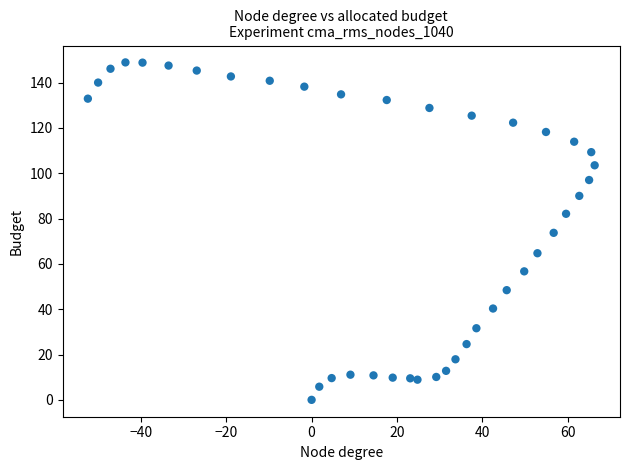

What is the range of Y values (max minus min)?

148.9